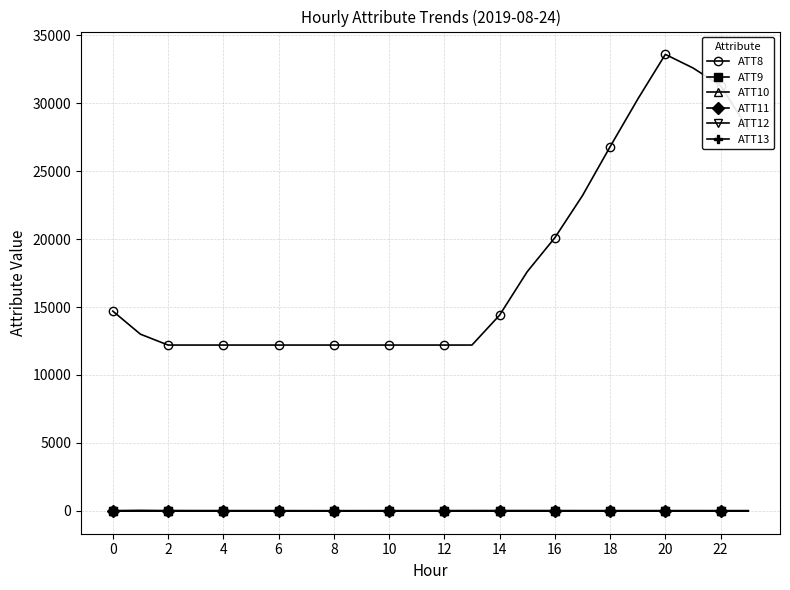

At how many categories does at least one series exceed 7831?

24